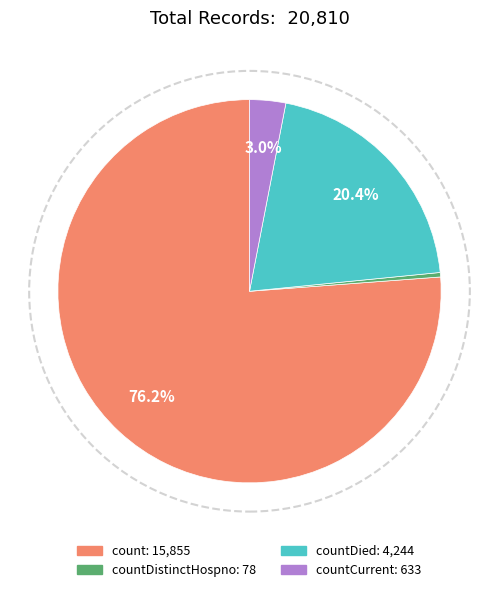

Count the number of slices in the pie.

4